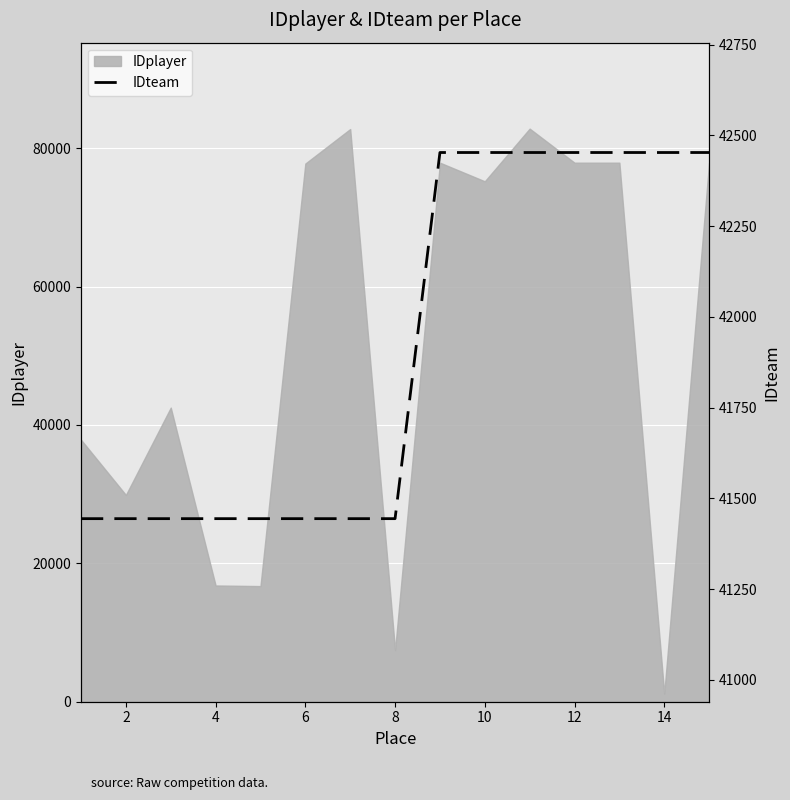

What is the difference between the second highest and second lowest values?

1009